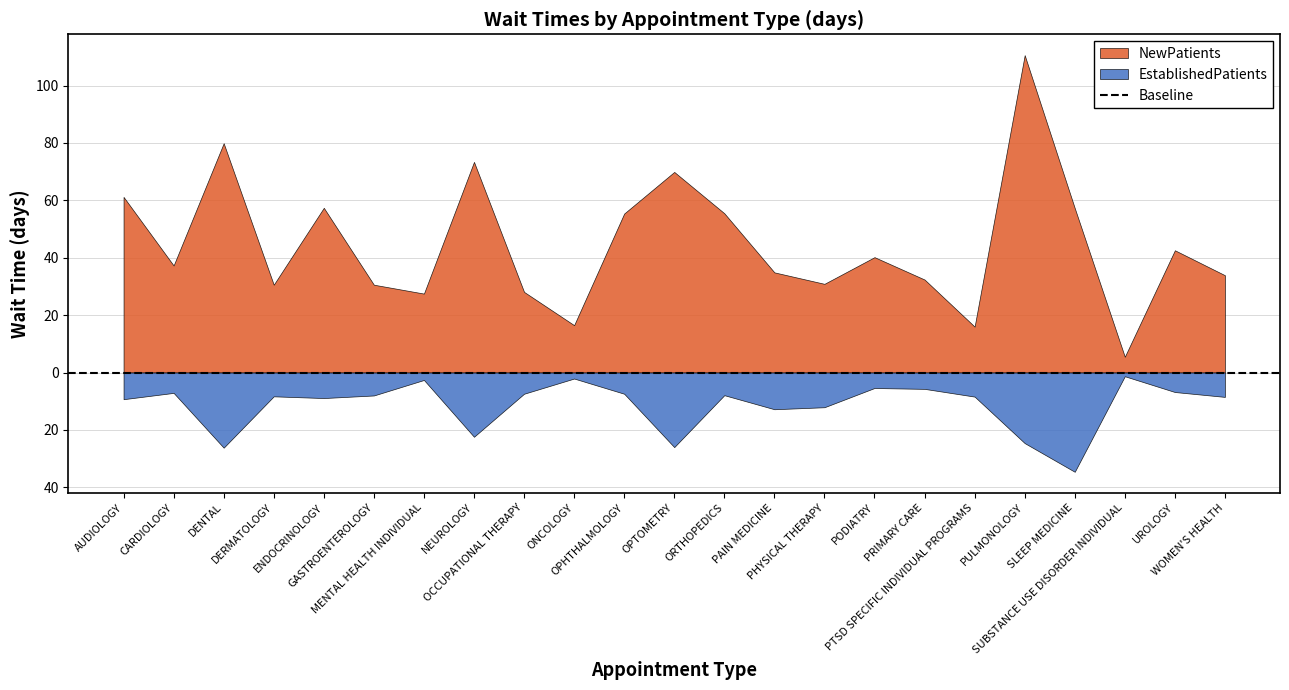

What is the minimum value for NewPatients?

5.5